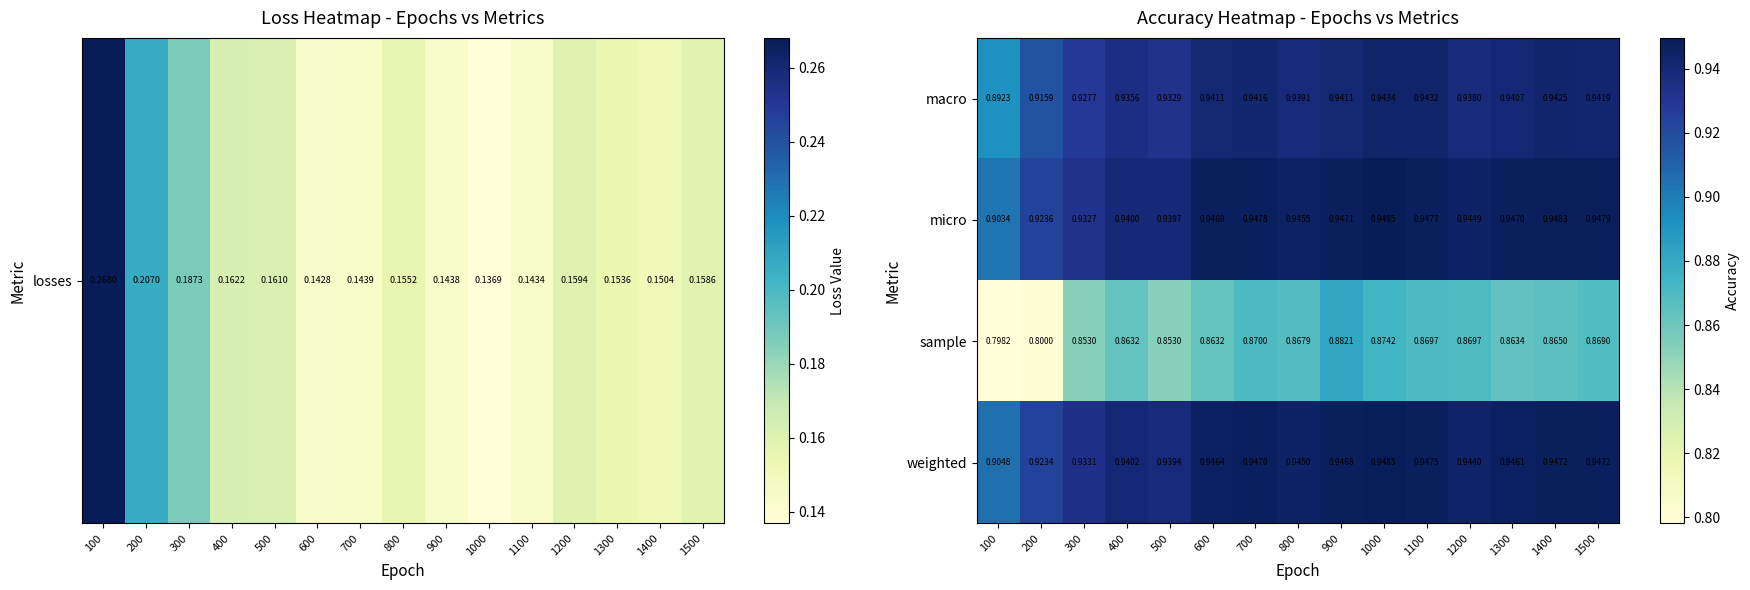

Which series has the widest spread of values?

sample